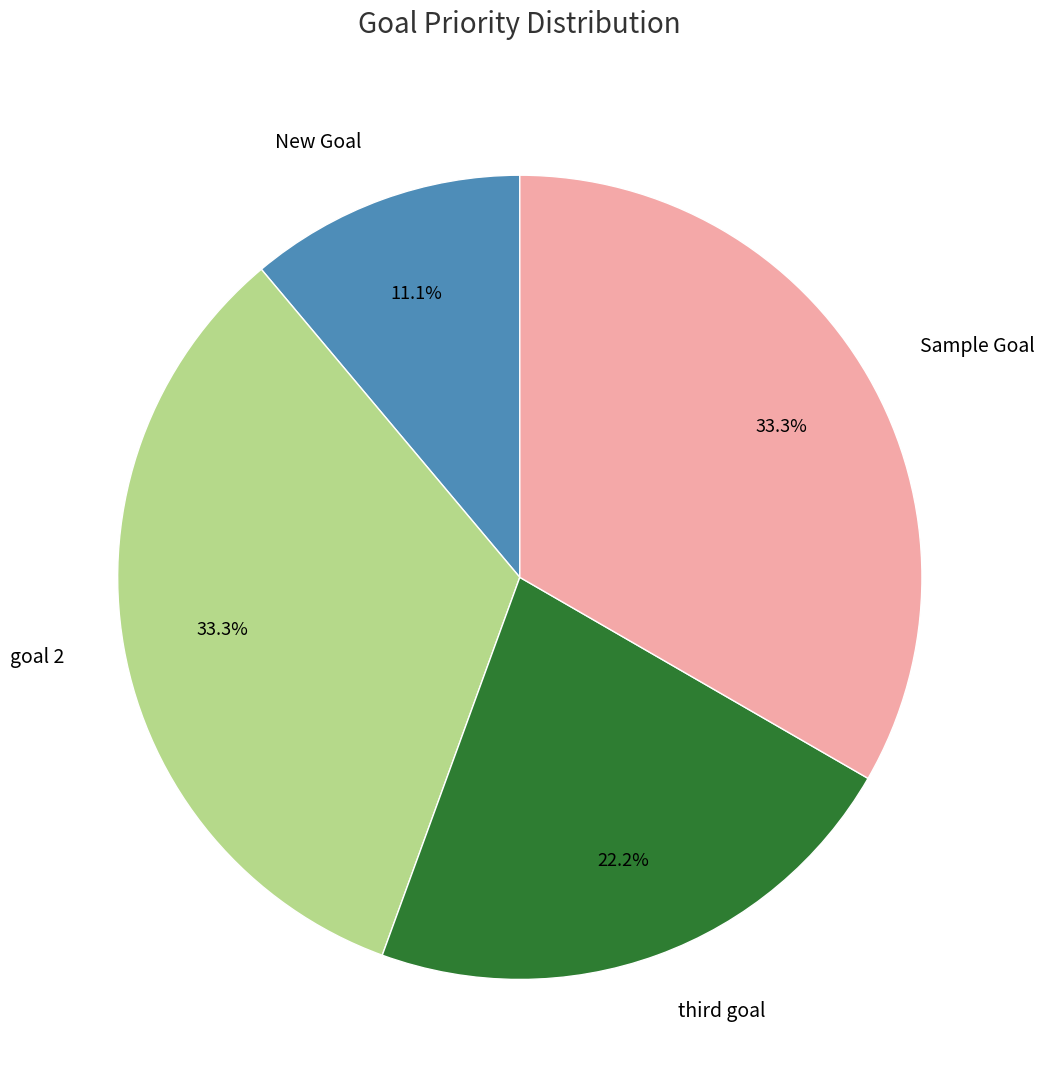

To the nearest percent, what is the average slice percentage?

25%